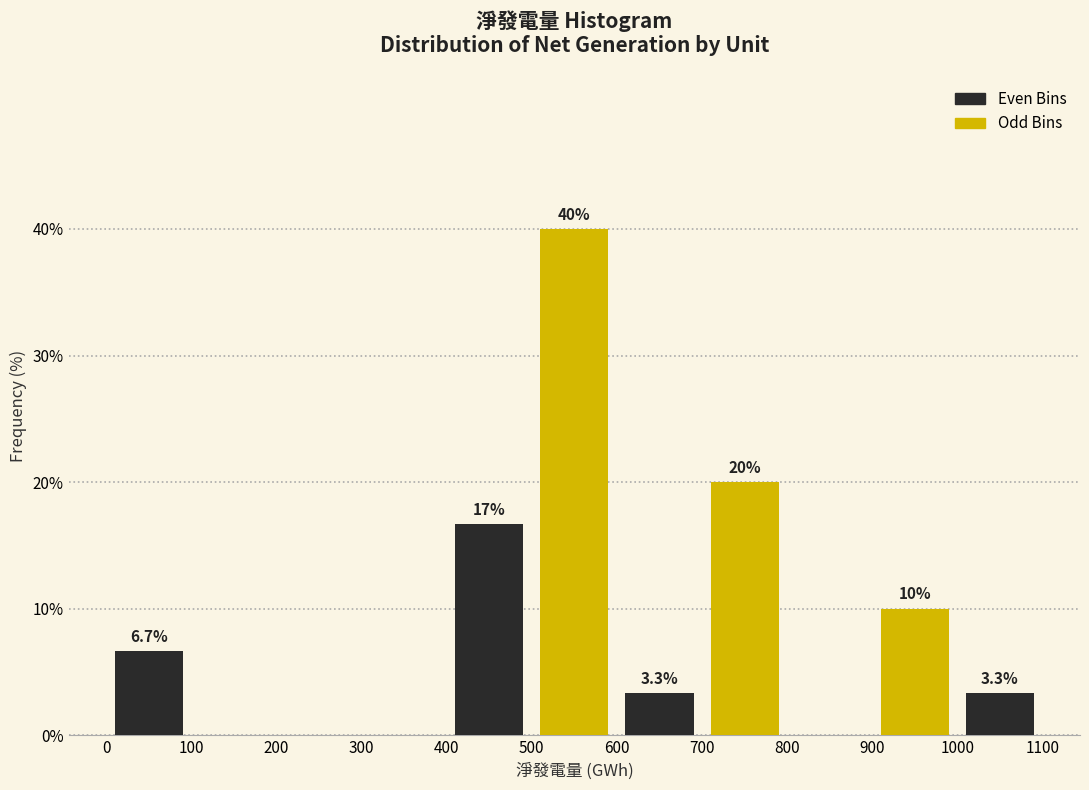

Over which range of the x-axis is the bar tallest?

500 to 600